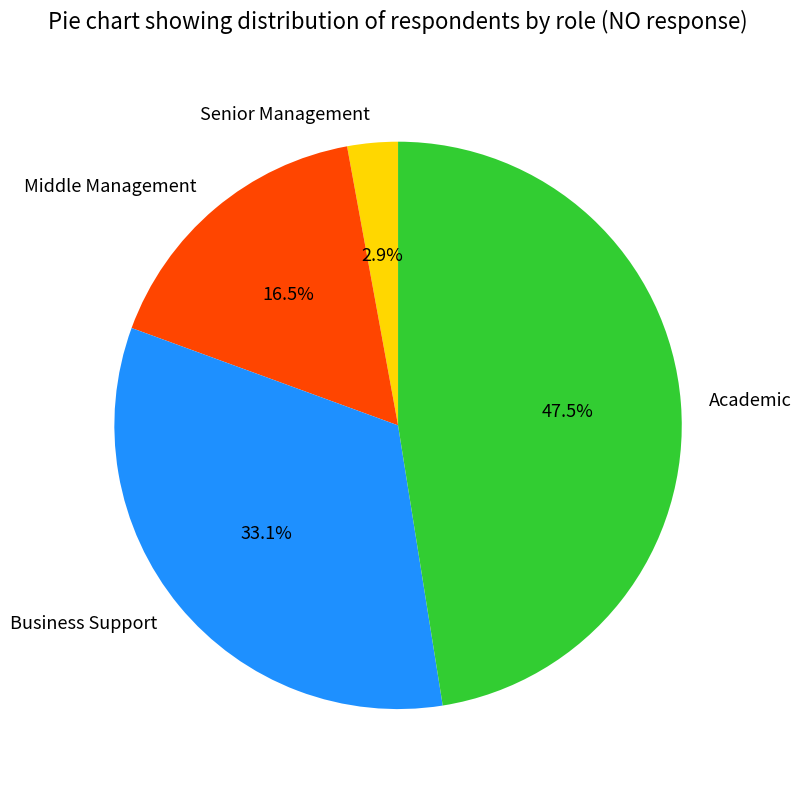

Combined, do Senior Management and Academic account for over 50%?

Yes